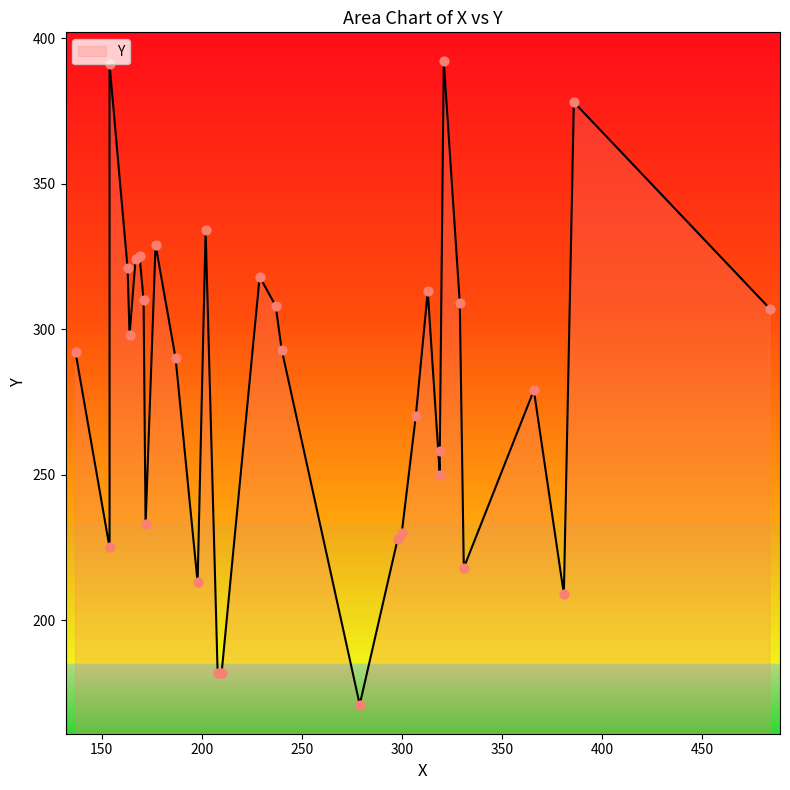

What is the change in value from 154 to 240?

+68